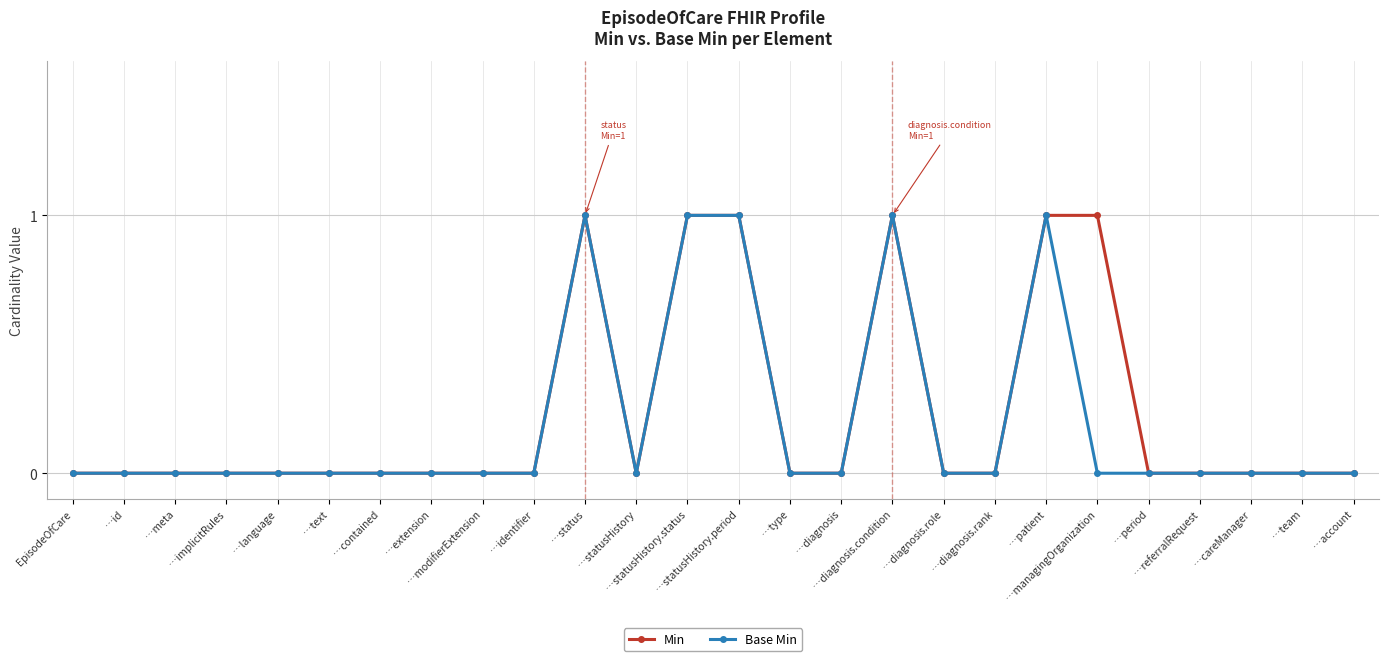

What is the highest value of the Base Min series?

1